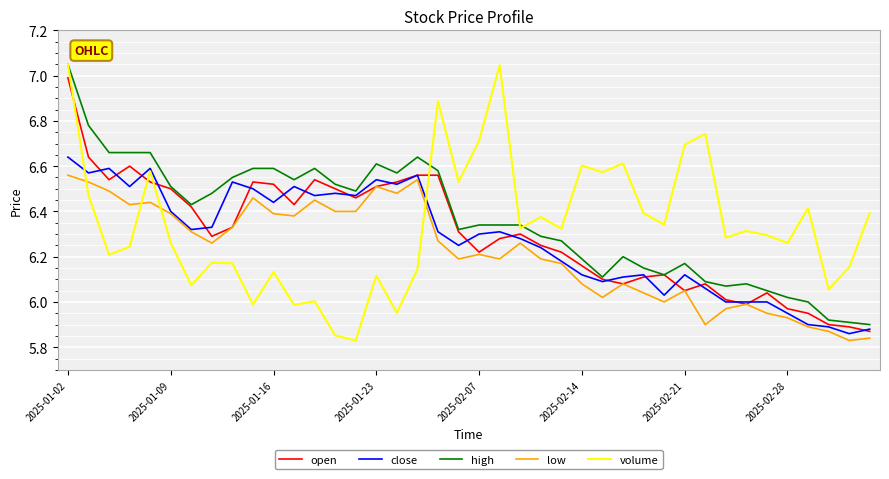

True or false: open and volume cross at least once.

True